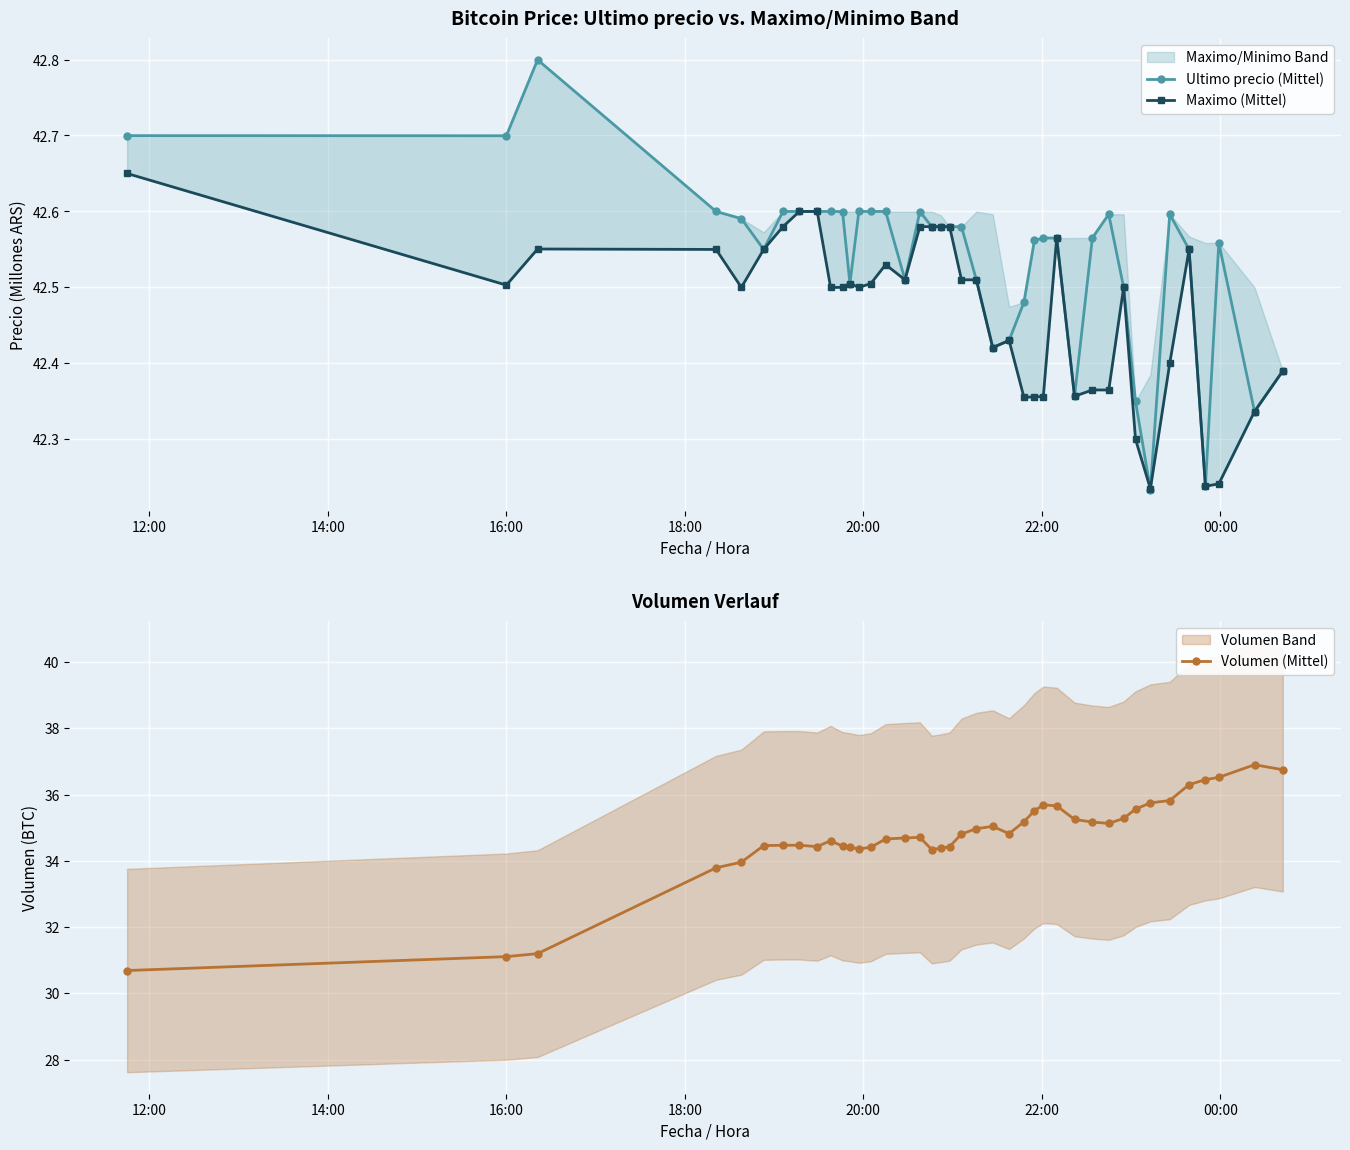

What is the minimum value for Volumen (Mittel)?

30.7